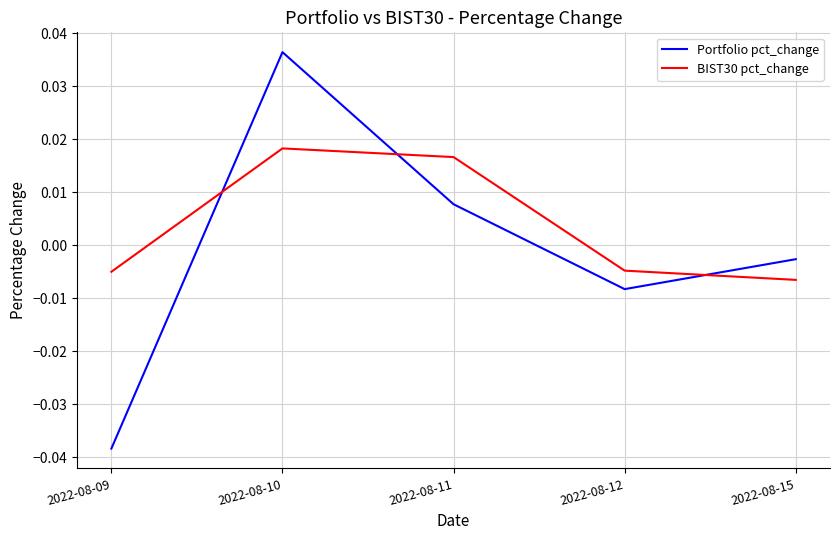

How many distinct data groups are displayed?

2